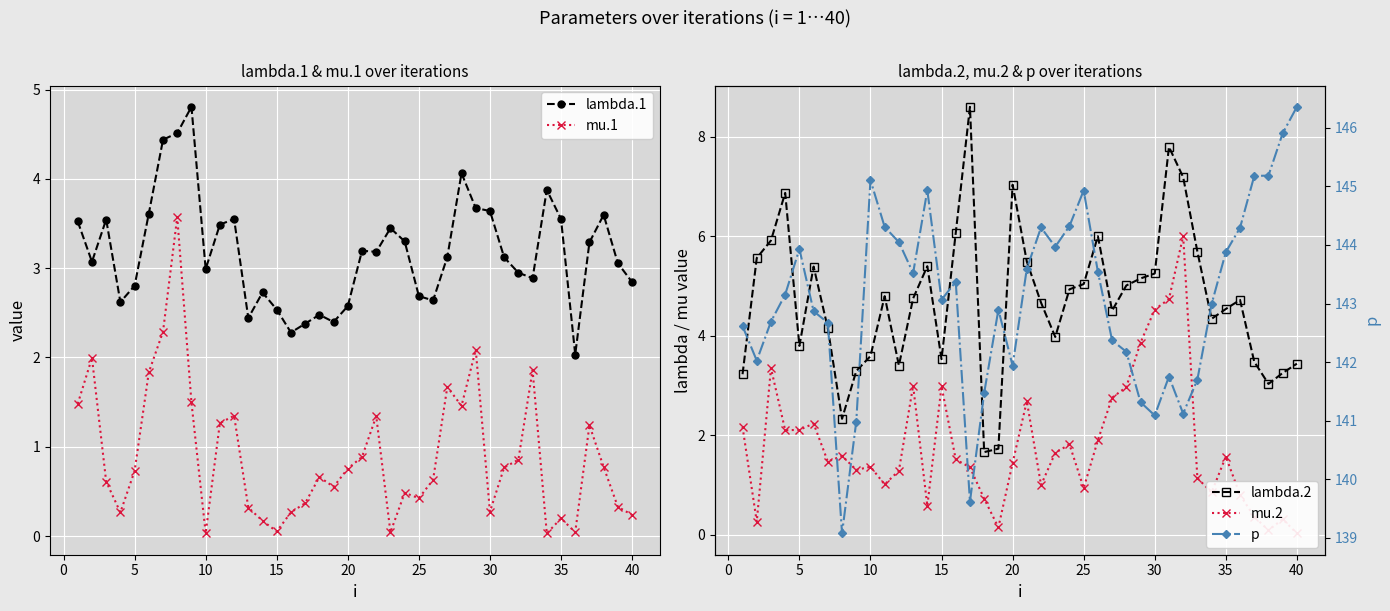

Which series has the largest total across all categories?

p